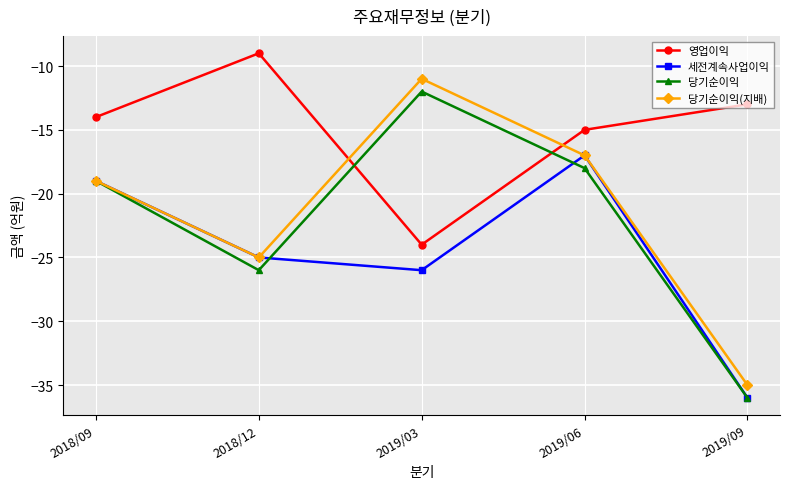

At which category is the sum across all series the highest?

2019/06